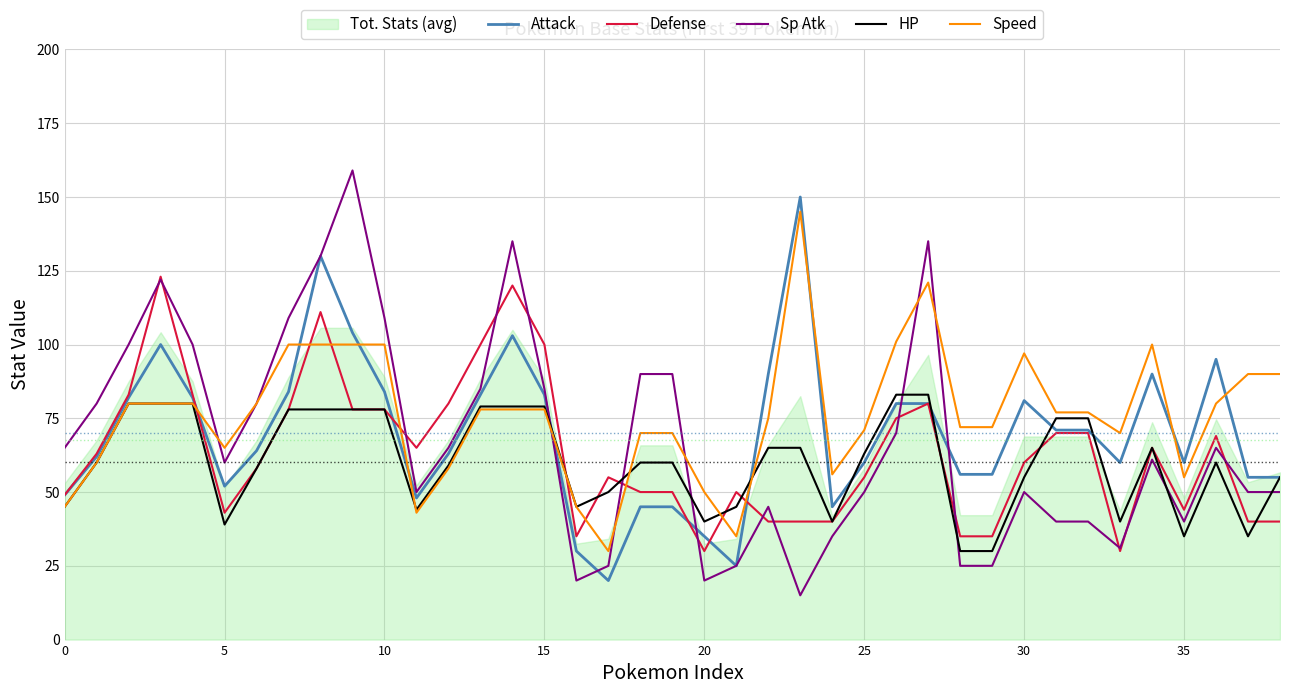

Is it true that Attack equals 35 at 20?

True